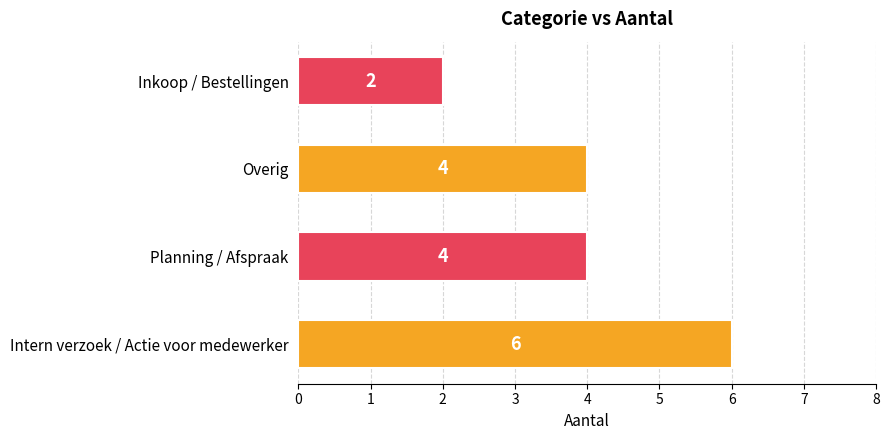

What is the sum of all values?

16